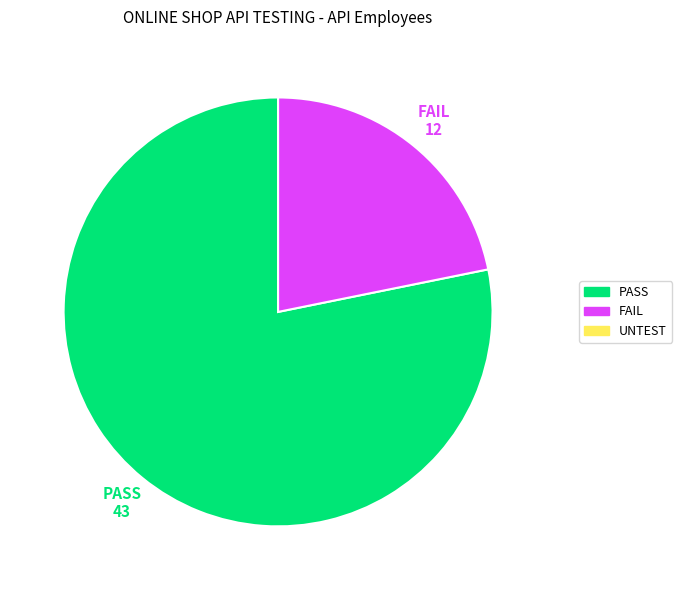

Count the number of slices in the pie.

2